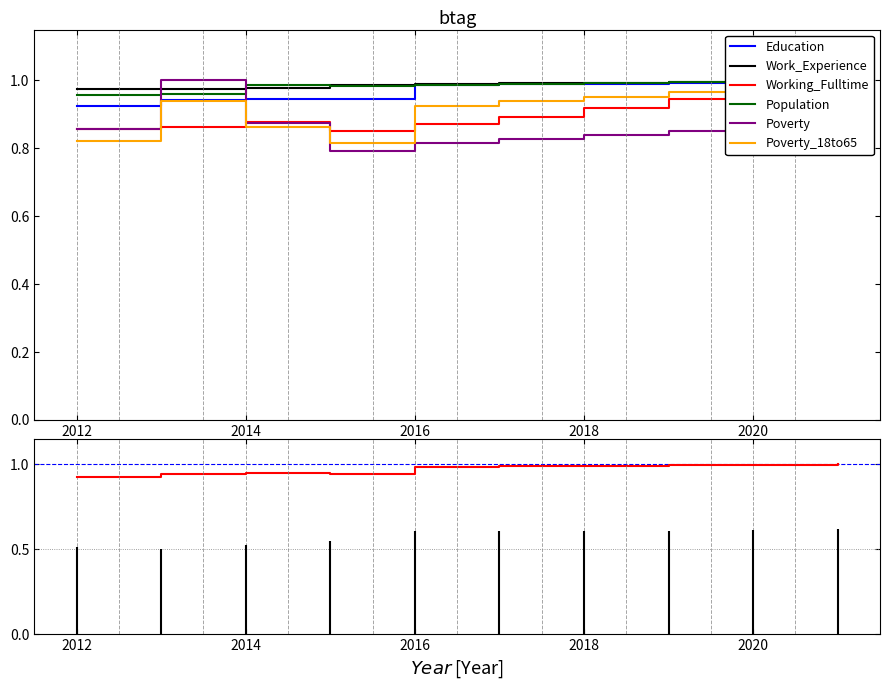

True or false: Work_Experience and Poverty_18to65 cross at least once.

False